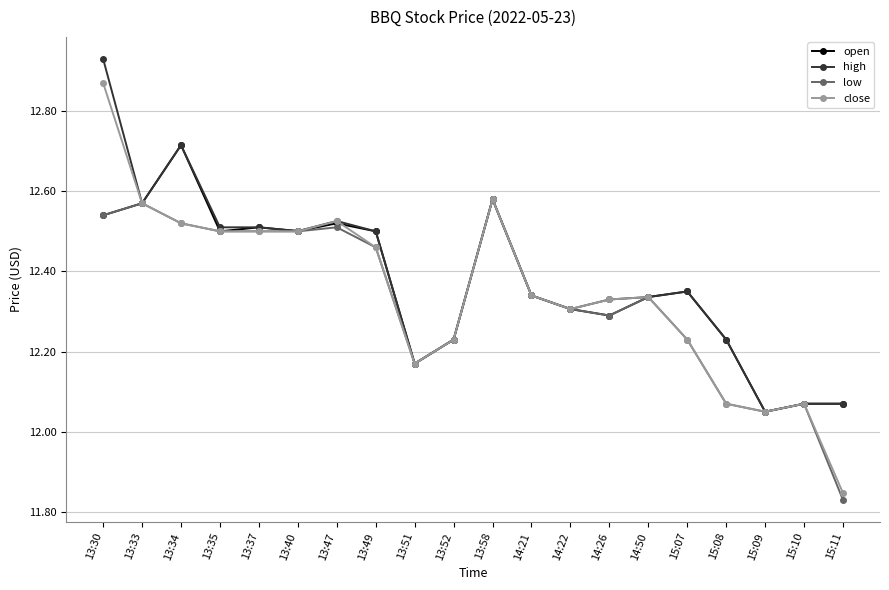

Which category has the highest value in the low series?

13:58